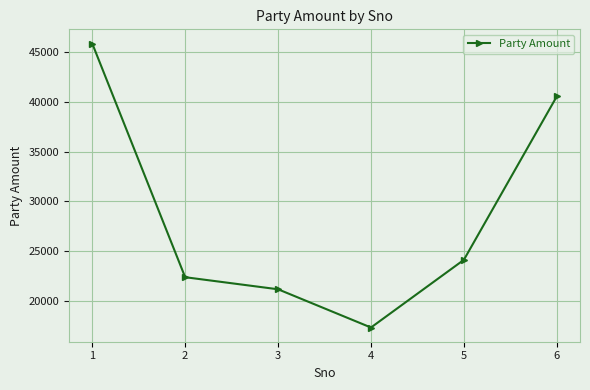

Rank the categories by value from highest to lowest.

1, 6, 5, 2, 3, 4